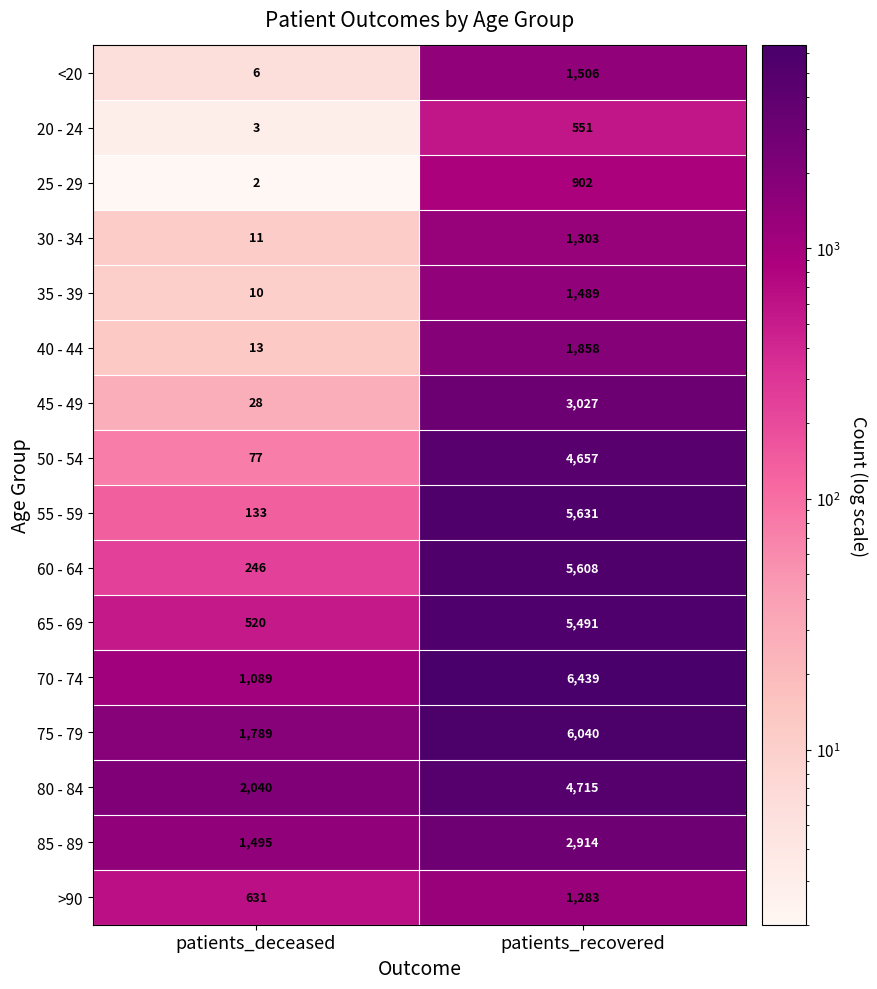

At which label does 70 - 74 reach its peak?

patients_recovered